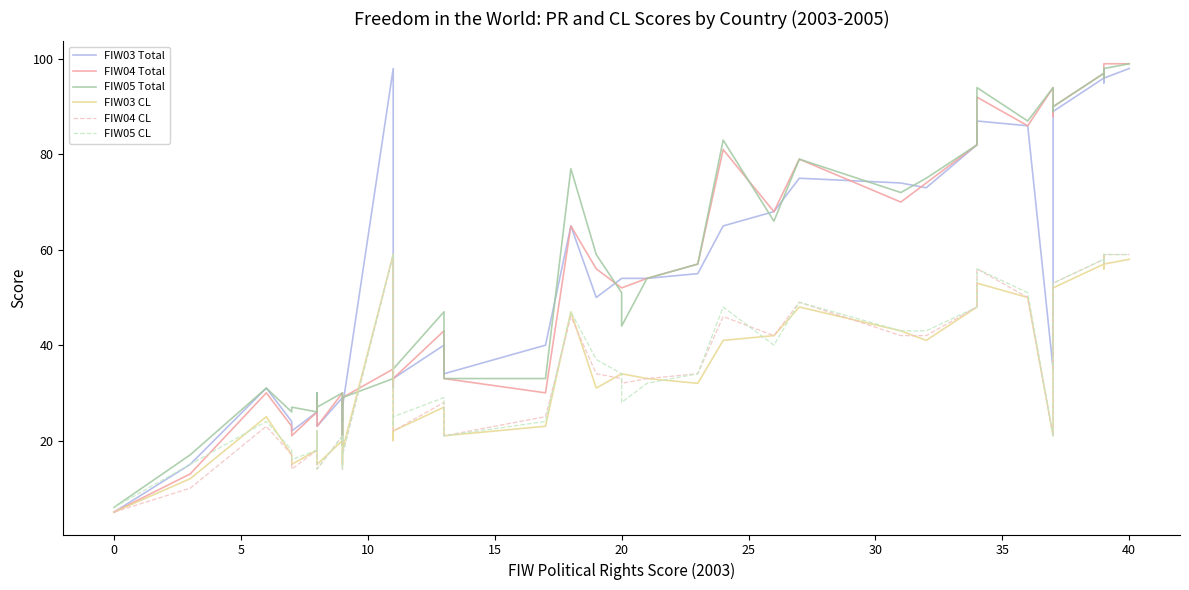

Which series has the widest spread of values?

FIW04 Total